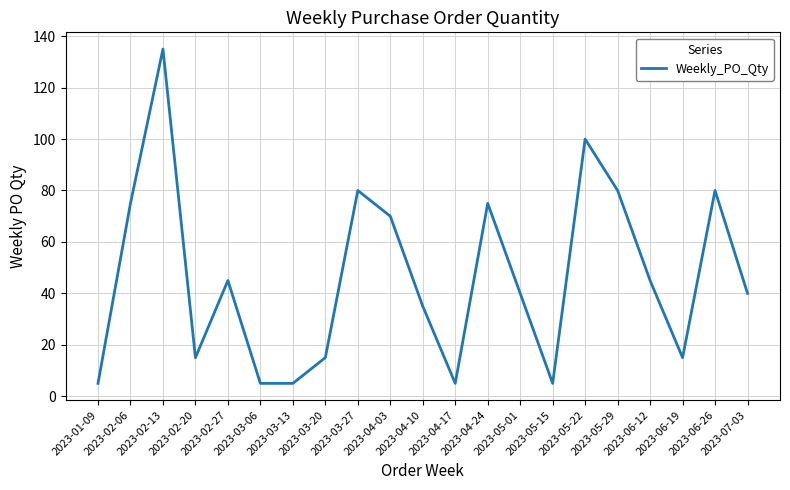

The value at 2023-01-09 is 5. True or false?

True